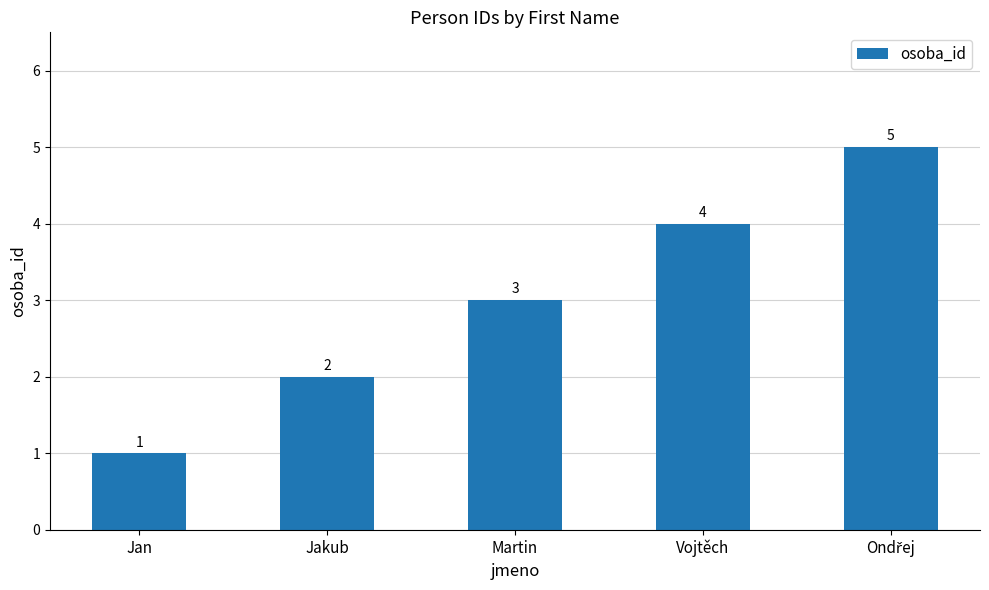

How many data points are less than 3?

2